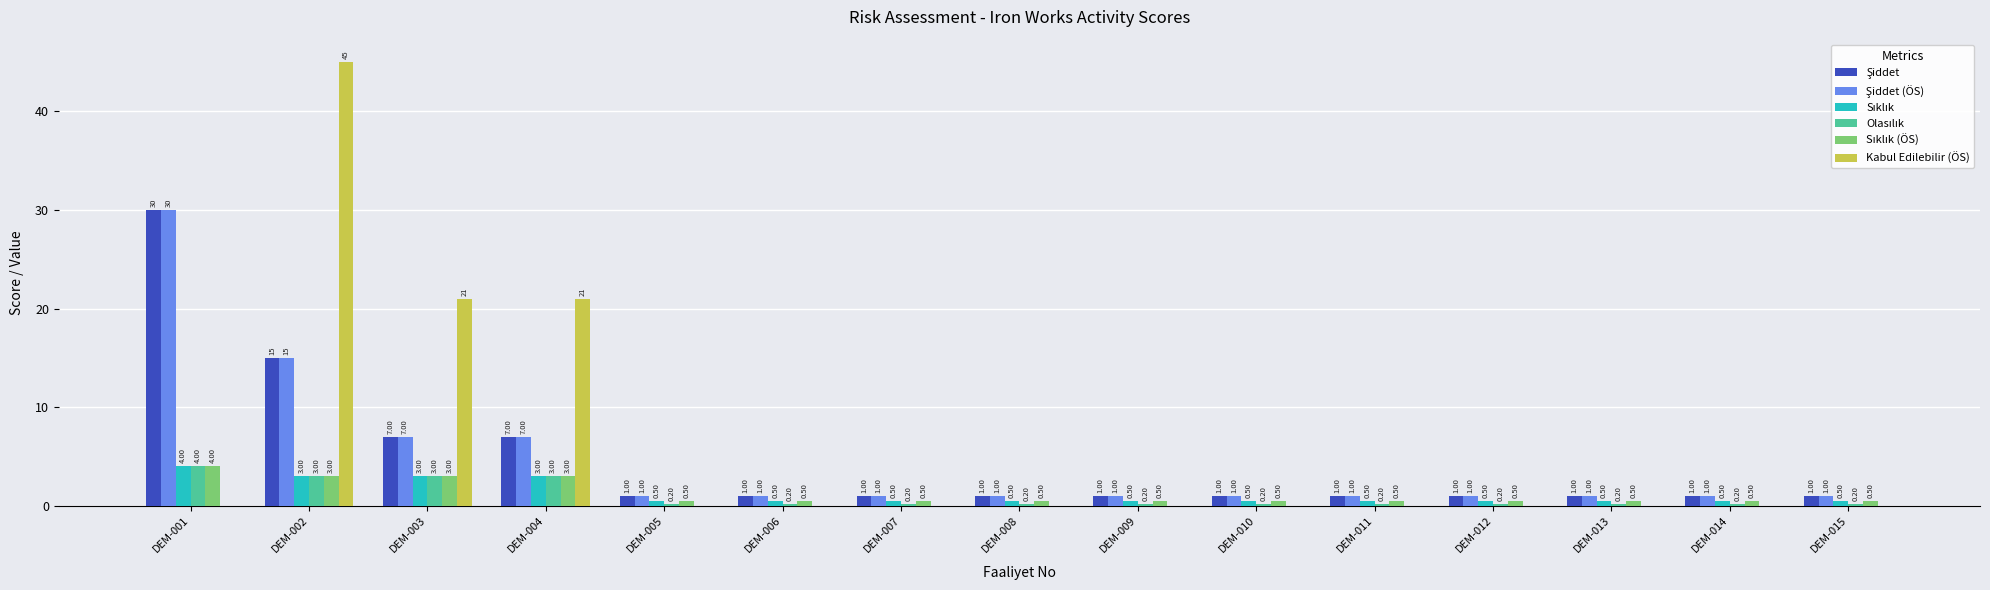

Does the chart contain stacked bars?

No